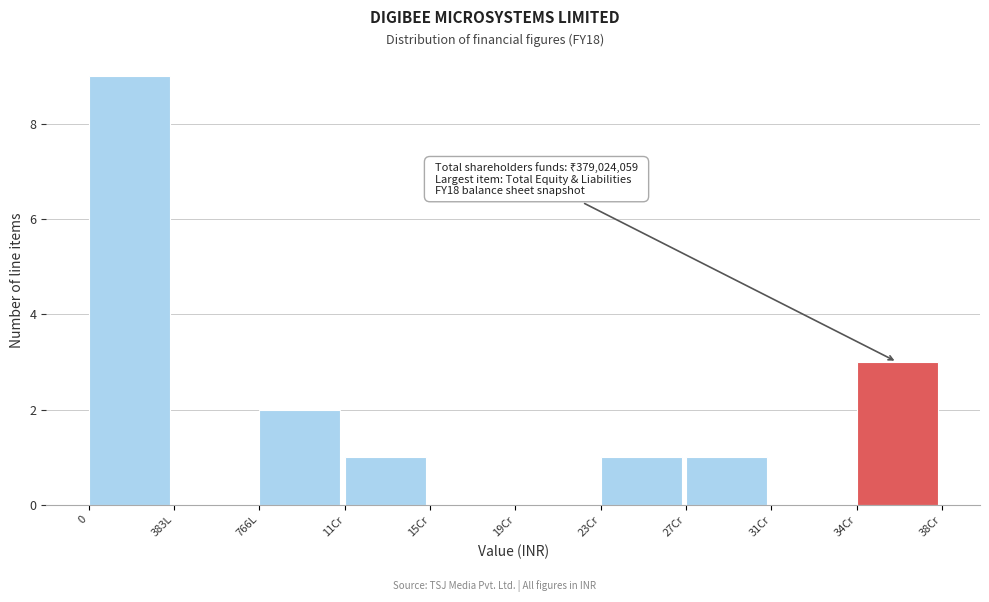

Reading left to right, extract all data points from this chart.

0=9	383L=0	766L=2	11Cr=1	15Cr=0	19Cr=0	23Cr=1	27Cr=1	31Cr=0	34Cr=3